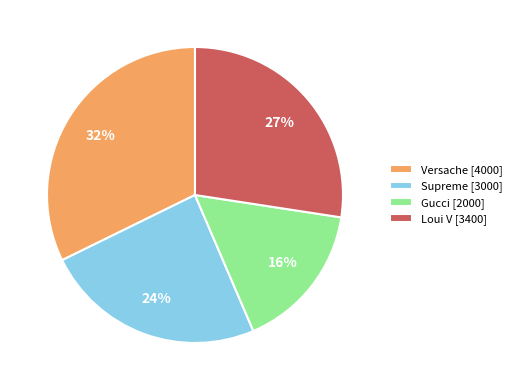

Rank the categories by value from lowest to highest.

Gucci, Supreme, Loui V, Versache